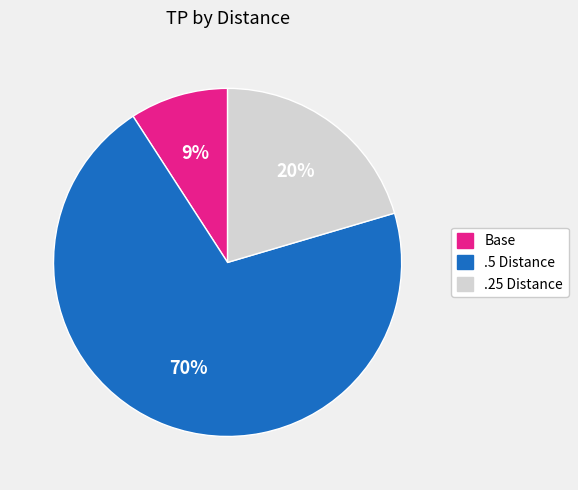

To the nearest percent, what portion does Base represent?

9%